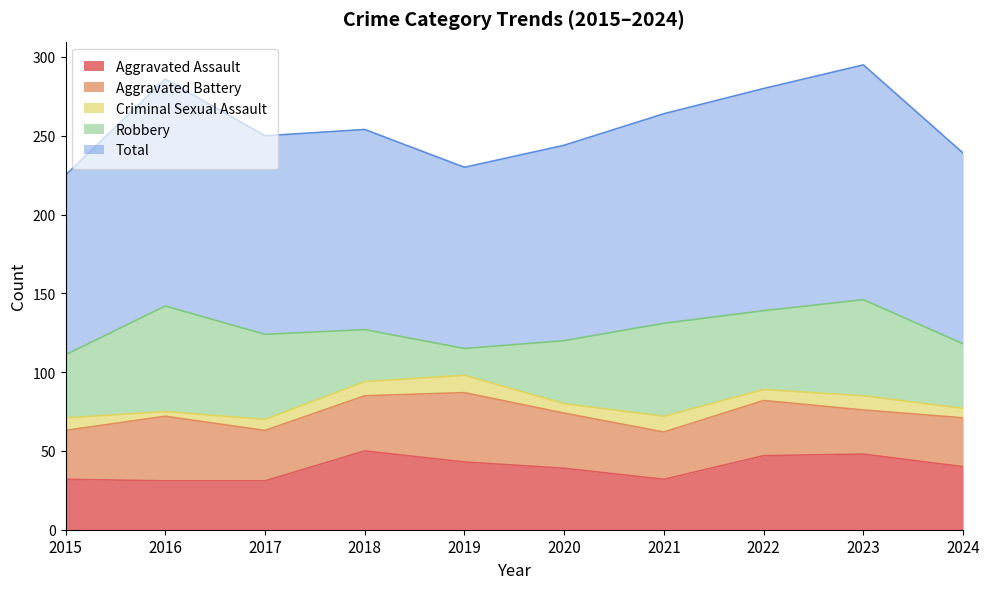

At which category does the chart reach its peak across all series?

2023